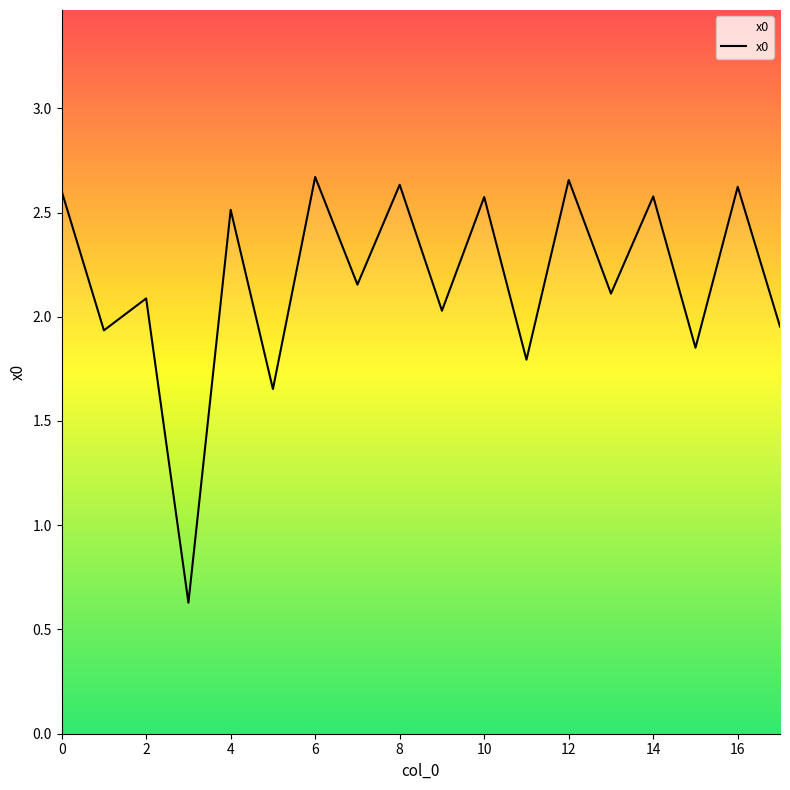

What is the minimum value shown in the chart?

0.6